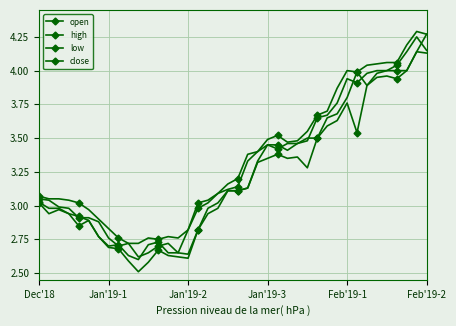

What is the greatest value displayed?

4.3